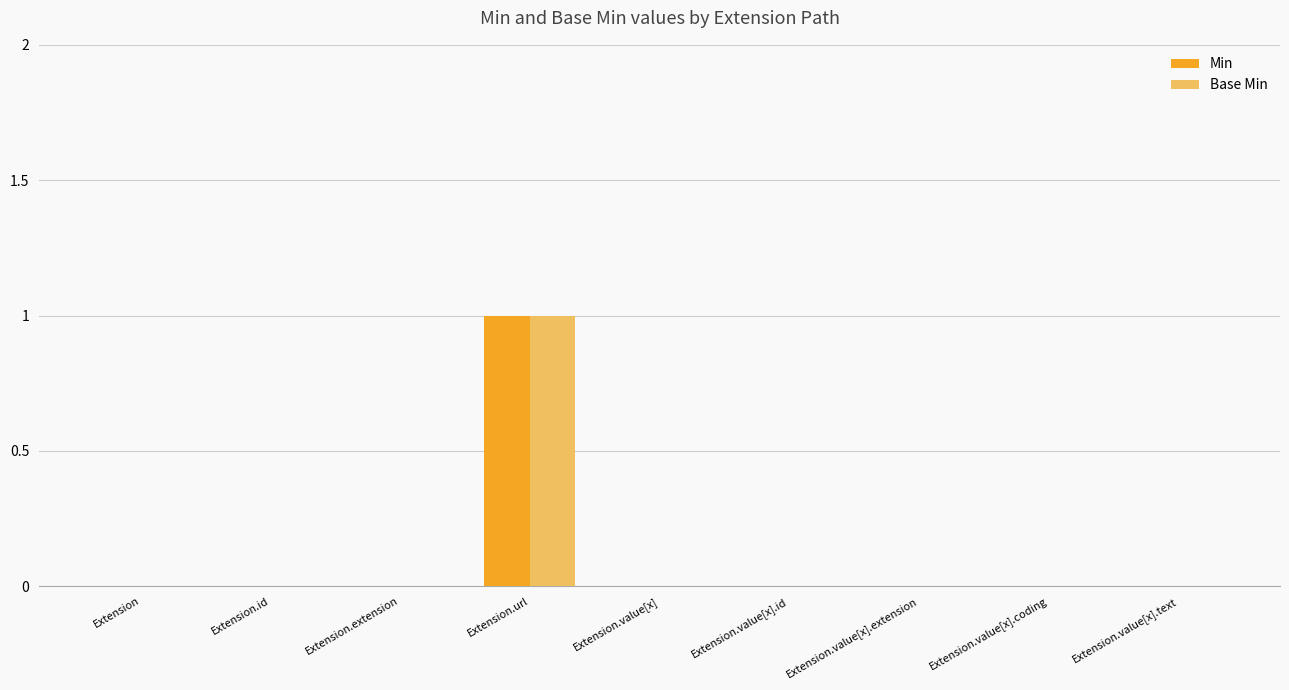

At which label does Min reach its peak?

Extension.url